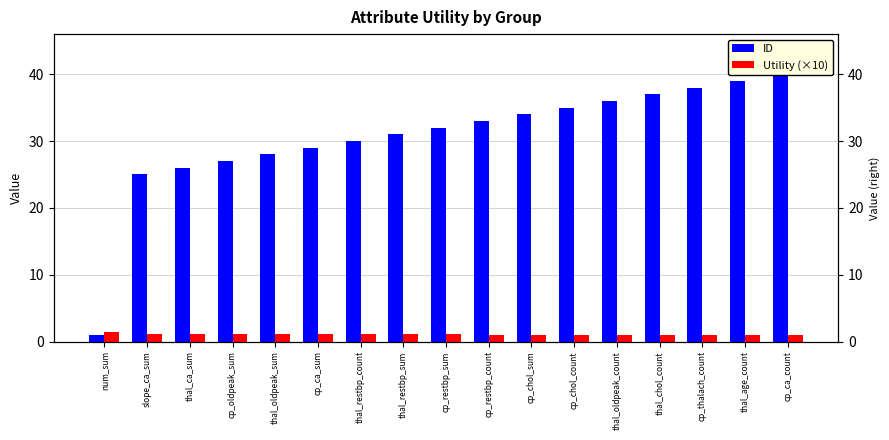

Rank the series by their maximum value, from highest to lowest.

ID, Utility (×10)